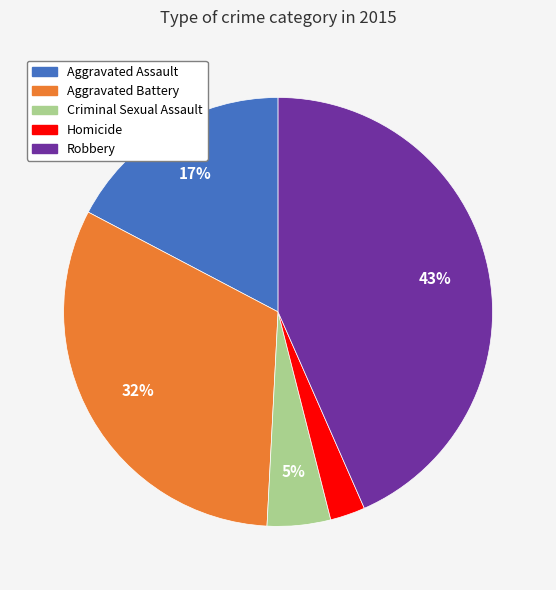

Which has a higher value, Robbery or Aggravated Assault?

Robbery